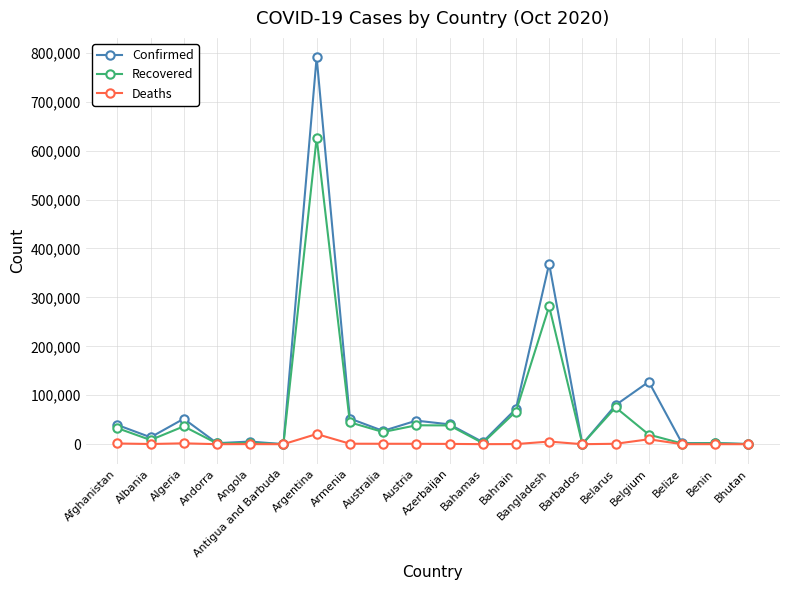

True or false: Deaths has more than 1 points higher than both neighbors.

True